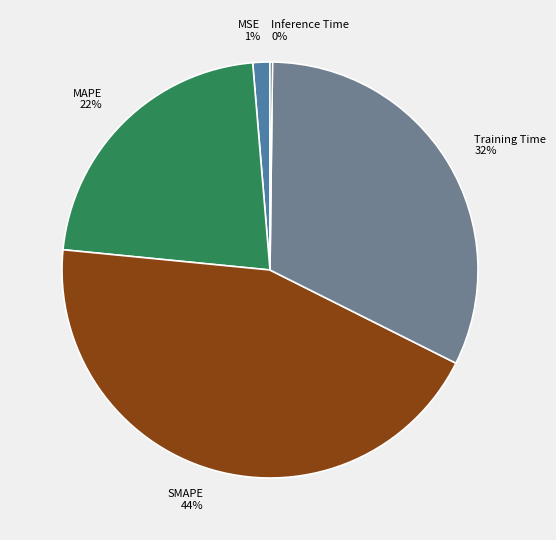

Which has a higher value, SMAPE or MAPE?

SMAPE